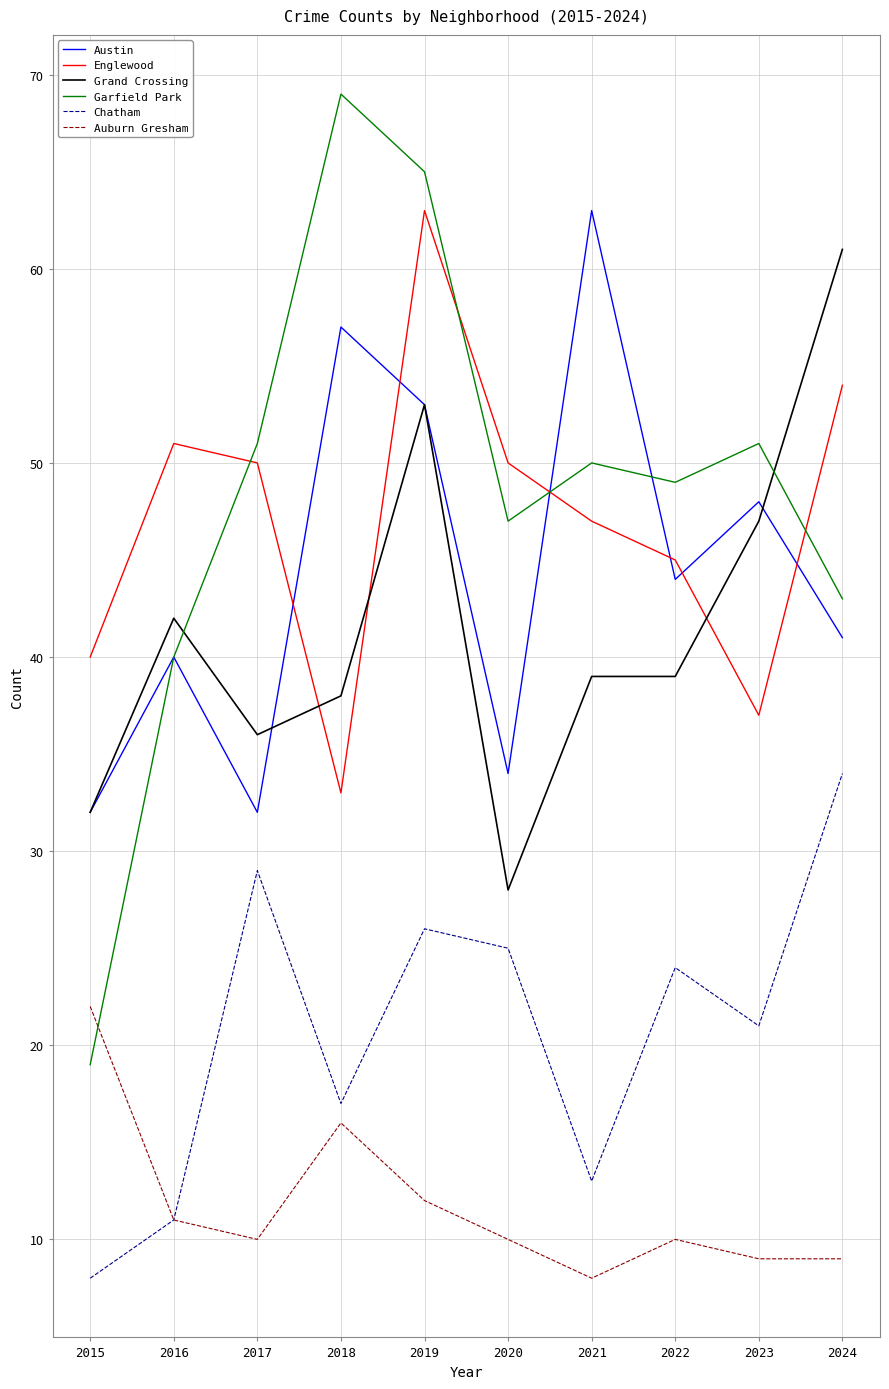

At which label does Auburn Gresham first exceed 10?

2015